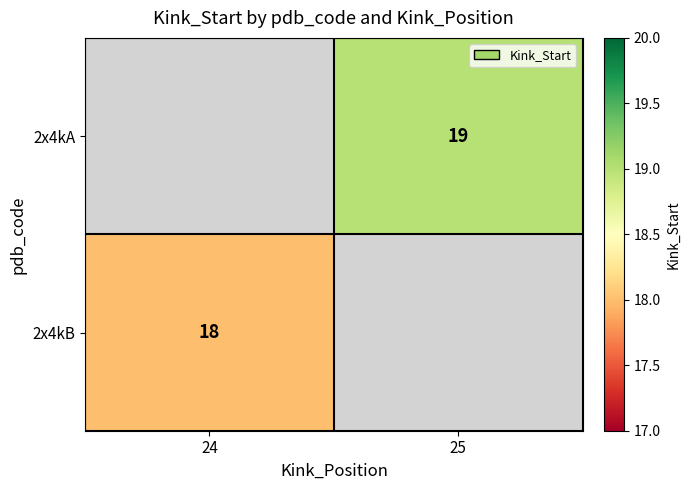

True or false: 2x4kA has a value of 5 at 25.

False